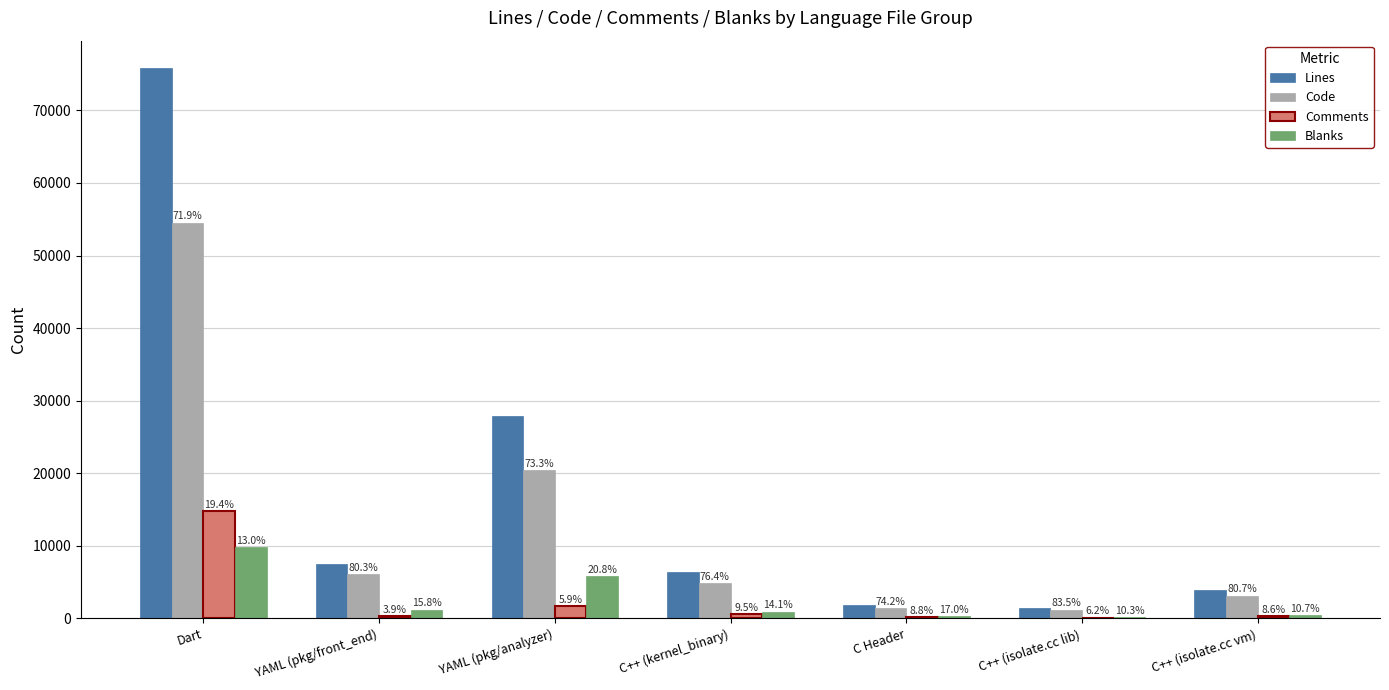

What is the difference between the maximum and minimum values in the Code series?

53299